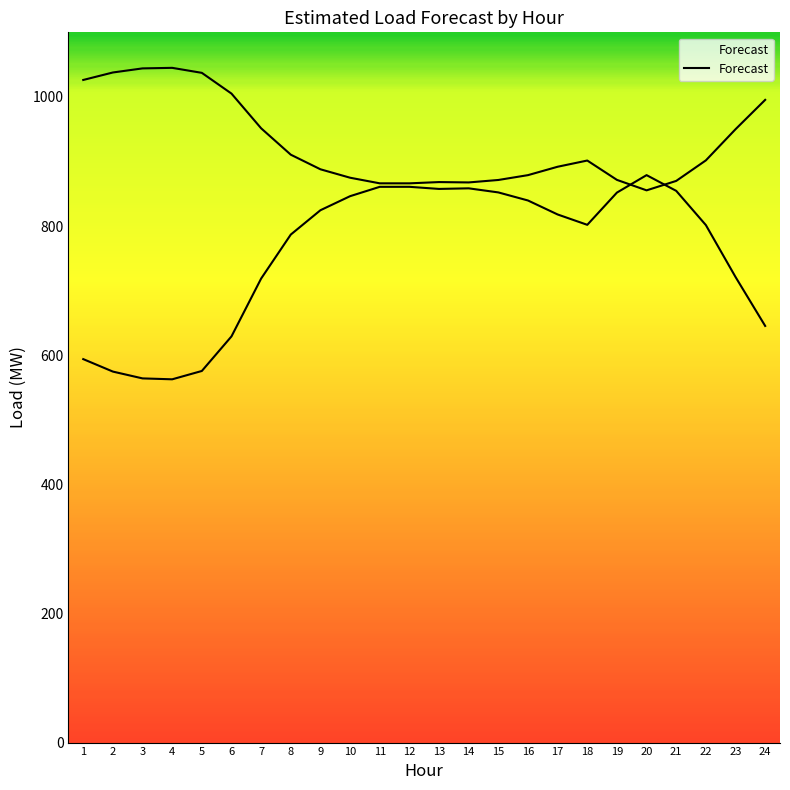

How many interior local peaks (higher than both neighbors) does the data have?

3